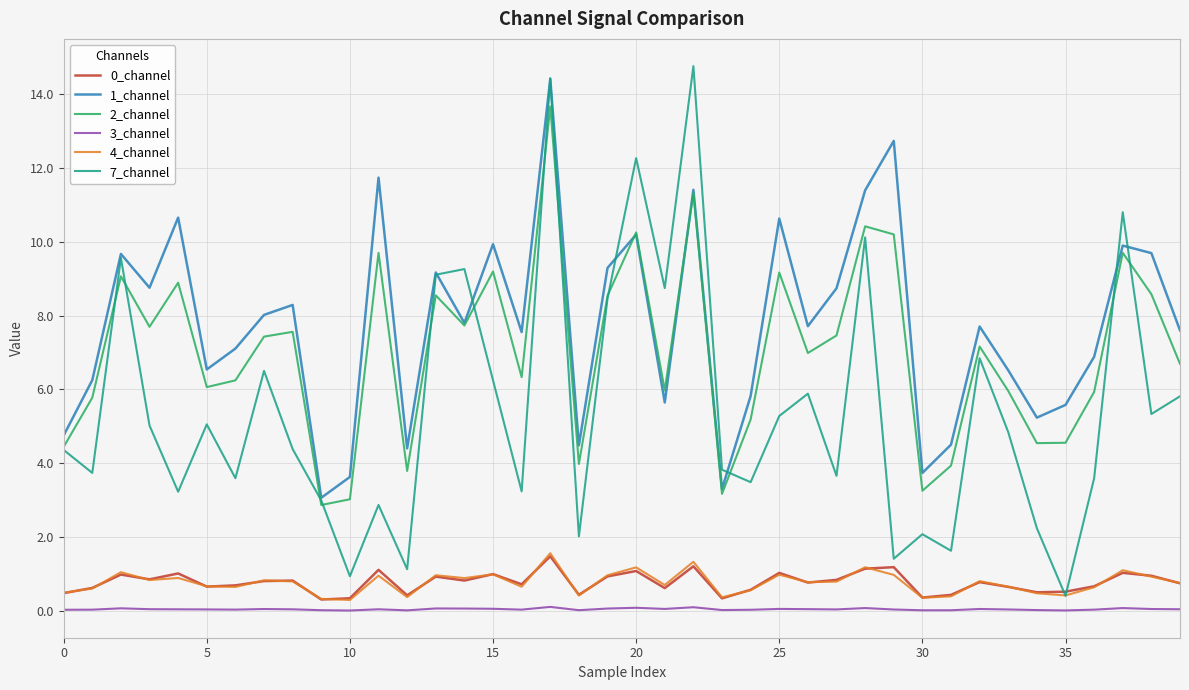

Which series has the largest range (max minus min)?

7_channel